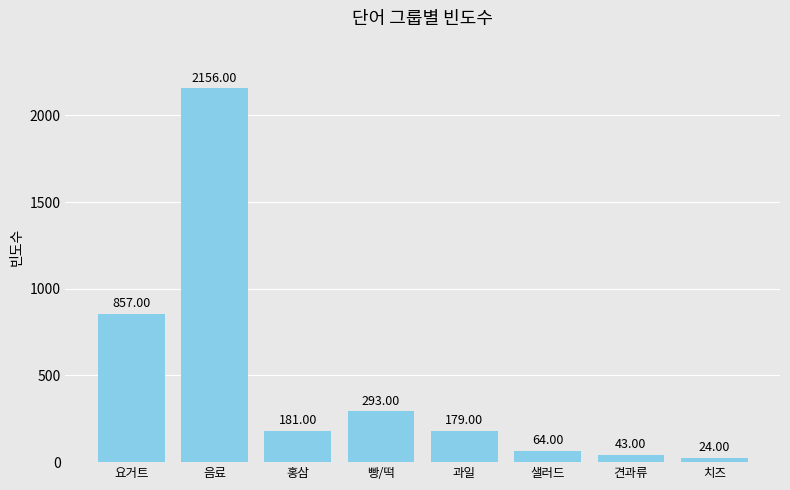

At which label does the data first exceed 181?

요거트